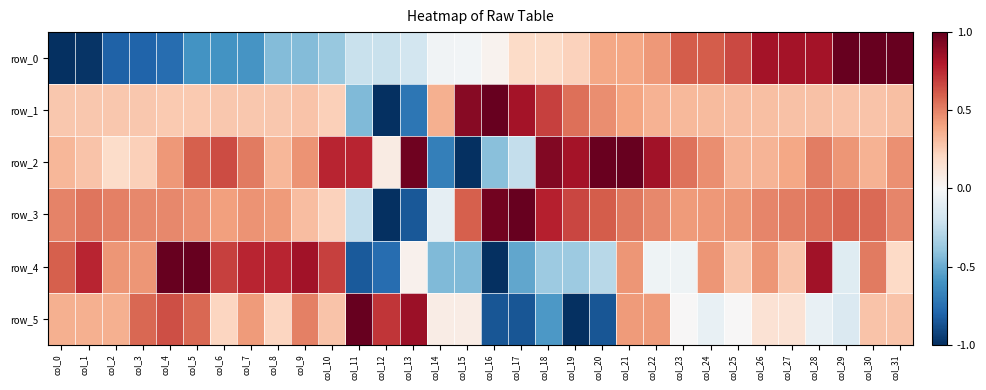

Reading left to right, list all the values displayed in this chart.

row_0: -1.0	-1.0	-0.8	-0.8	-0.8	-0.6	-0.6	-0.6	-0.4	-0.4	-0.4	-0.2	-0.2	-0.2	-0.0	-0.0	0.0	0.2	0.2	0.2	0.4	0.4	0.4	0.6	0.6	0.7	0.8	0.8	0.8	1.0	1.0	1.0
row_1: 0.3	0.3	0.3	0.3	0.3	0.3	0.3	0.3	0.3	0.3	0.2	-0.4	-1.0	-0.7	0.4	0.9	1.0	0.8	0.7	0.6	0.5	0.4	0.4	0.3	0.3	0.3	0.3	0.3	0.3	0.3	0.3	0.3
row_2: 0.3	0.3	0.2	0.2	0.4	0.6	0.6	0.5	0.3	0.5	0.8	0.8	0.1	1.0	-0.7	-1.0	-0.4	-0.2	0.9	0.8	1.0	1.0	0.8	0.5	0.5	0.3	0.3	0.4	0.5	0.4	0.3	0.5
row_3: 0.5	0.5	0.5	0.5	0.5	0.5	0.4	0.5	0.4	0.3	0.2	-0.2	-1.0	-0.8	-0.1	0.6	1.0	1.0	0.8	0.7	0.6	0.5	0.5	0.4	0.4	0.4	0.5	0.5	0.5	0.6	0.6	0.5
row_4: 0.6	0.8	0.4	0.4	1.0	1.0	0.7	0.8	0.8	0.8	0.7	-0.8	-0.8	0.0	-0.4	-0.4	-1.0	-0.5	-0.4	-0.4	-0.3	0.4	-0.0	-0.0	0.4	0.3	0.4	0.3	0.8	-0.1	0.5	0.2
row_5: 0.4	0.4	0.4	0.6	0.6	0.6	0.2	0.4	0.2	0.5	0.3	1.0	0.7	0.9	0.1	0.1	-0.9	-0.9	-0.6	-1.0	-0.9	0.4	0.4	0.0	-0.1	0.0	0.1	0.1	-0.1	-0.1	0.3	0.3